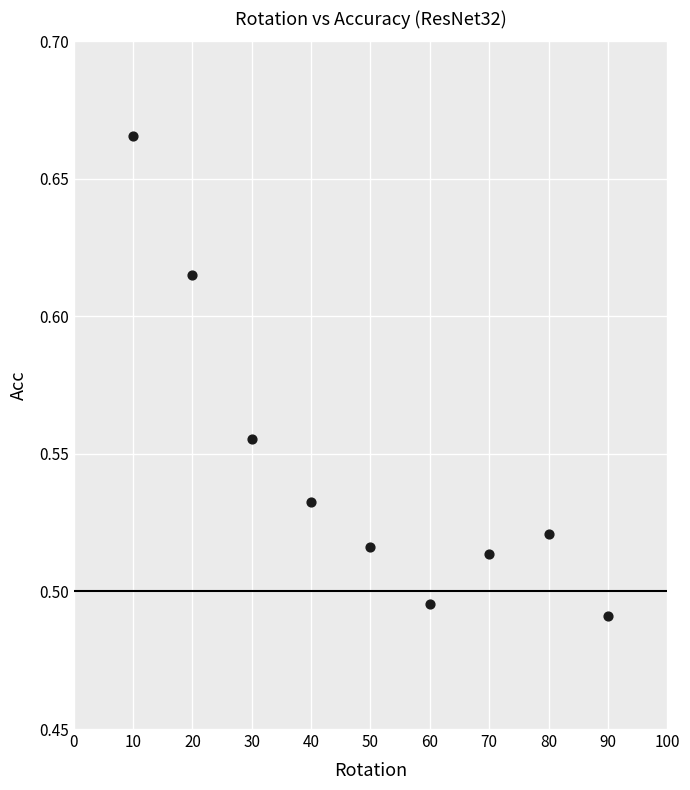

What is the average X value?

50.0